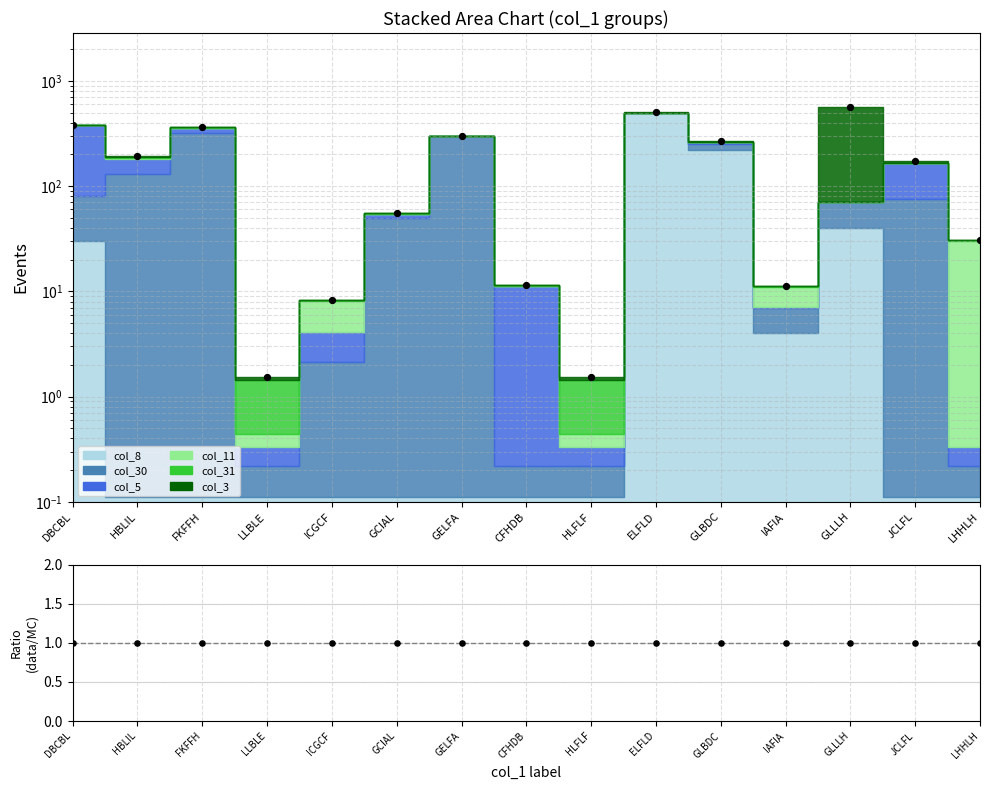

Which has a higher value, HLFLF or IAFIA?

IAFIA